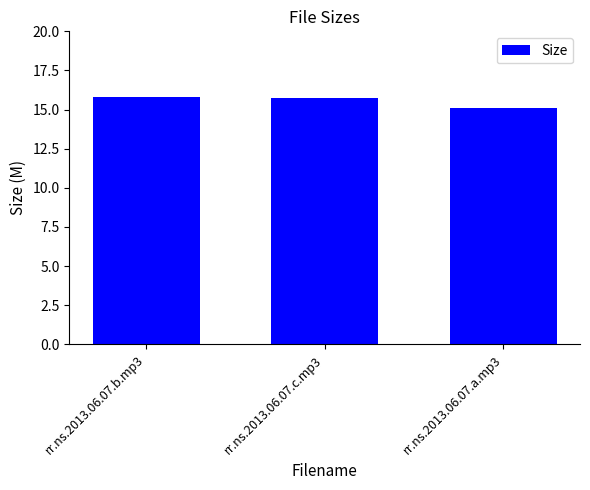

Are the bars horizontal?

No